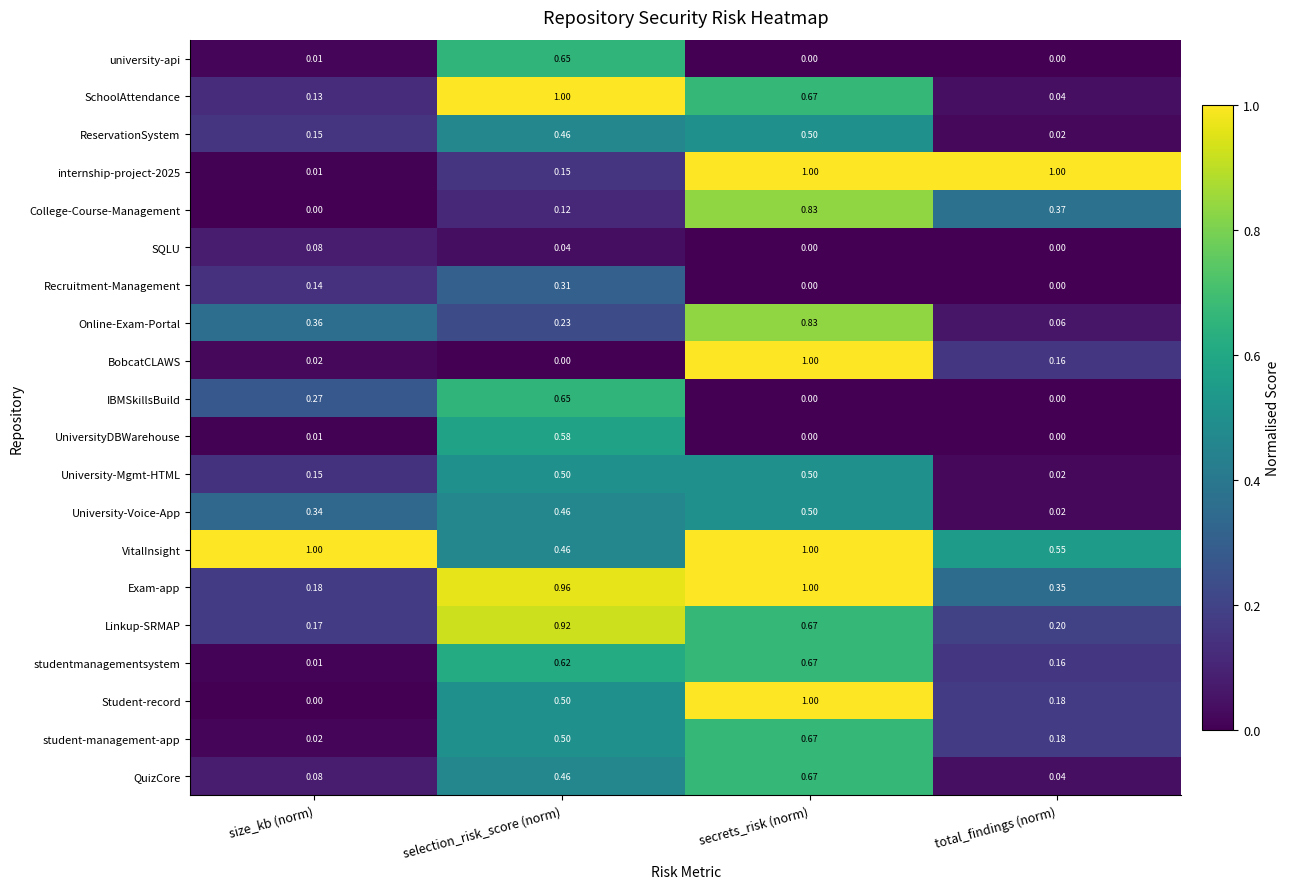

Which series has the largest total across all categories?

VitalInsight